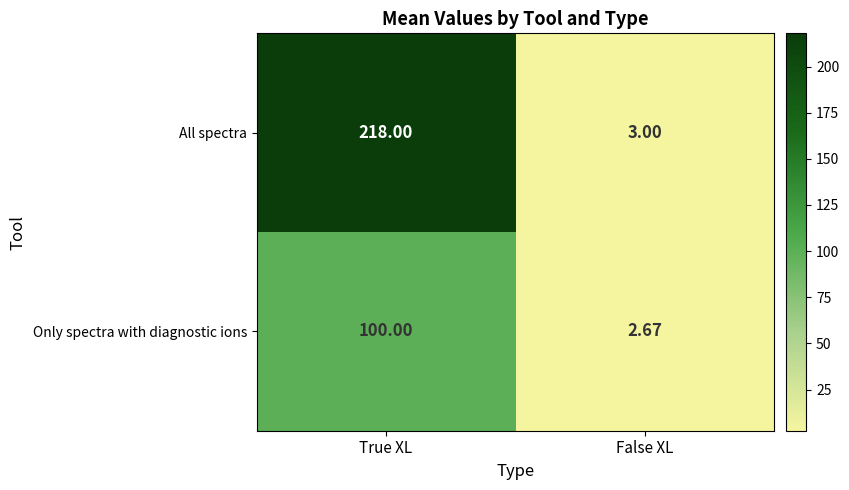

Which series has the largest range (max minus min)?

All spectra